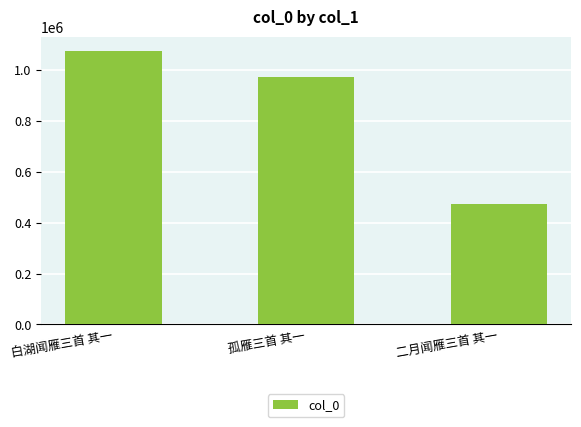

Rank the categories by value from highest to lowest.

白湖闻雁三首 其一, 孤雁三首 其一, 二月闻雁三首 其一